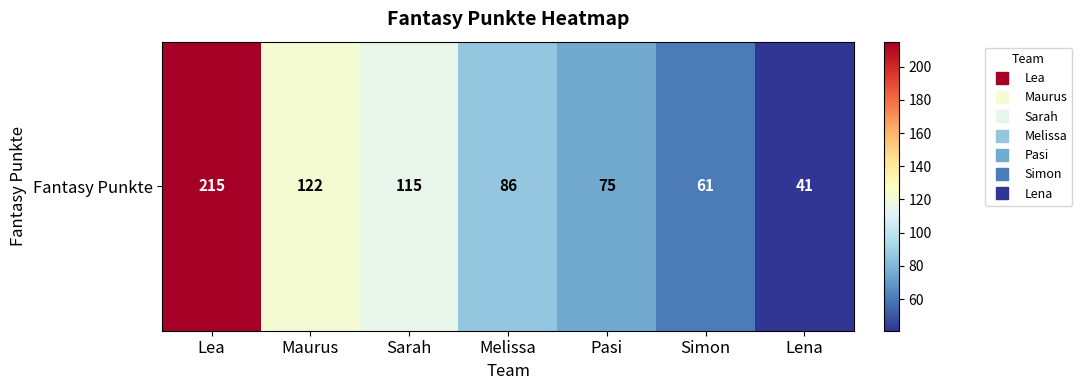

Reading right to left, transcribe all the data shown in this chart.

Lena=41	Simon=61	Pasi=75	Melissa=86	Sarah=115	Maurus=122	Lea=215